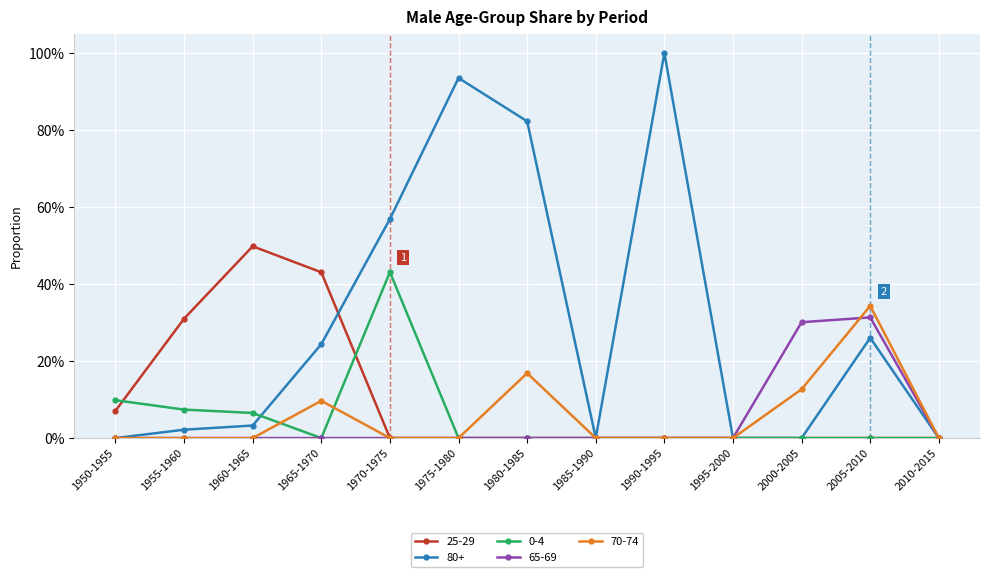

What position from the left is 2005-2010?

12